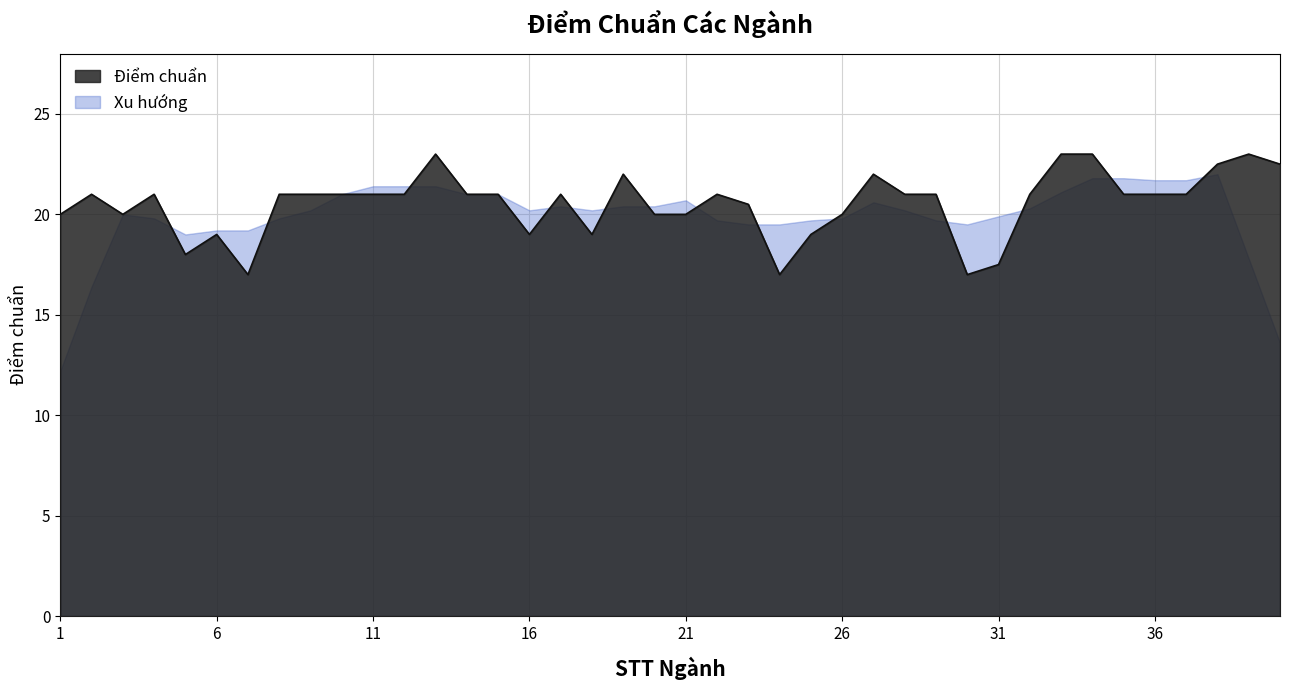

What is the difference between the values at 39 and 4?

2.0